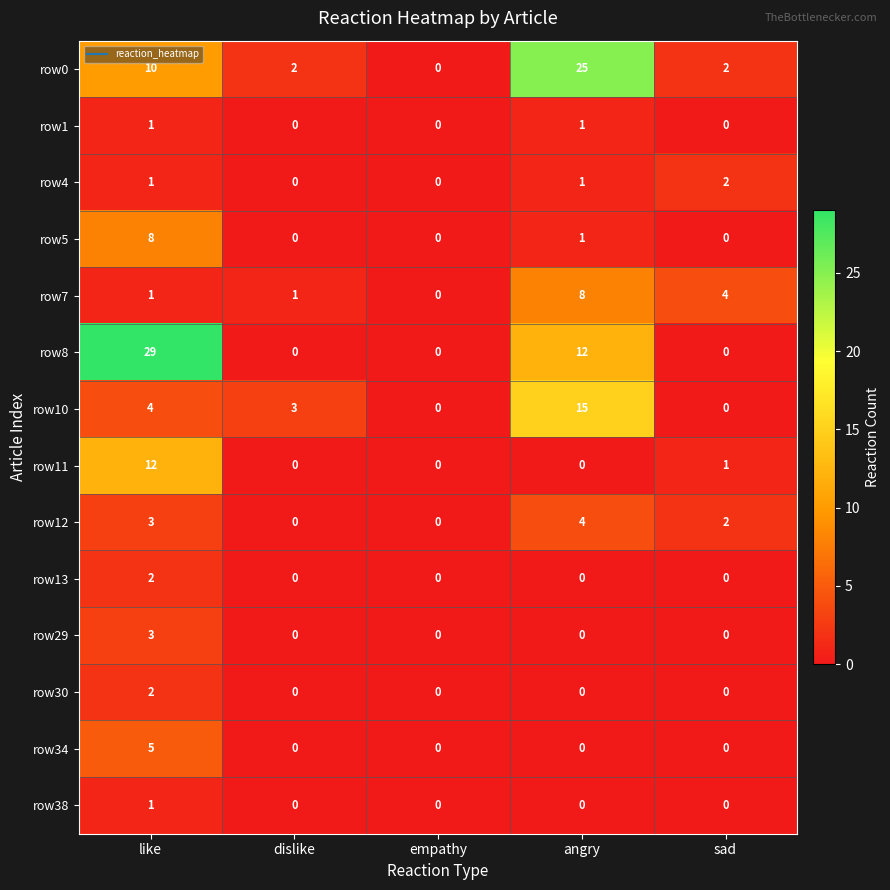

Which category has the highest value in the row38 series?

like